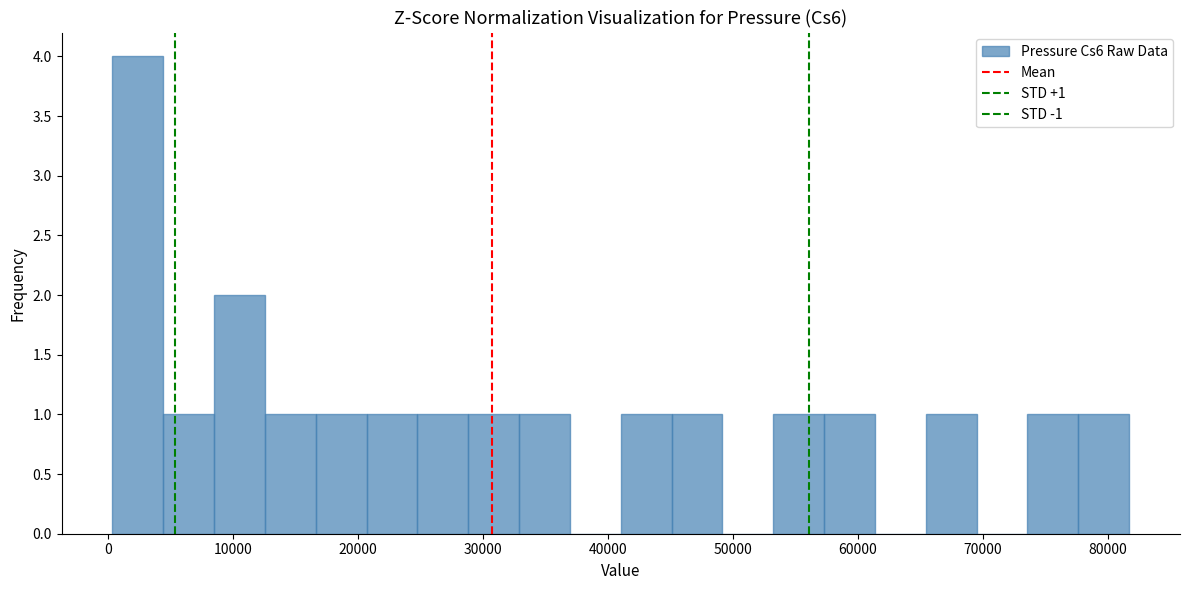

Which range on the x-axis has the tallest bar?

0 to 4000